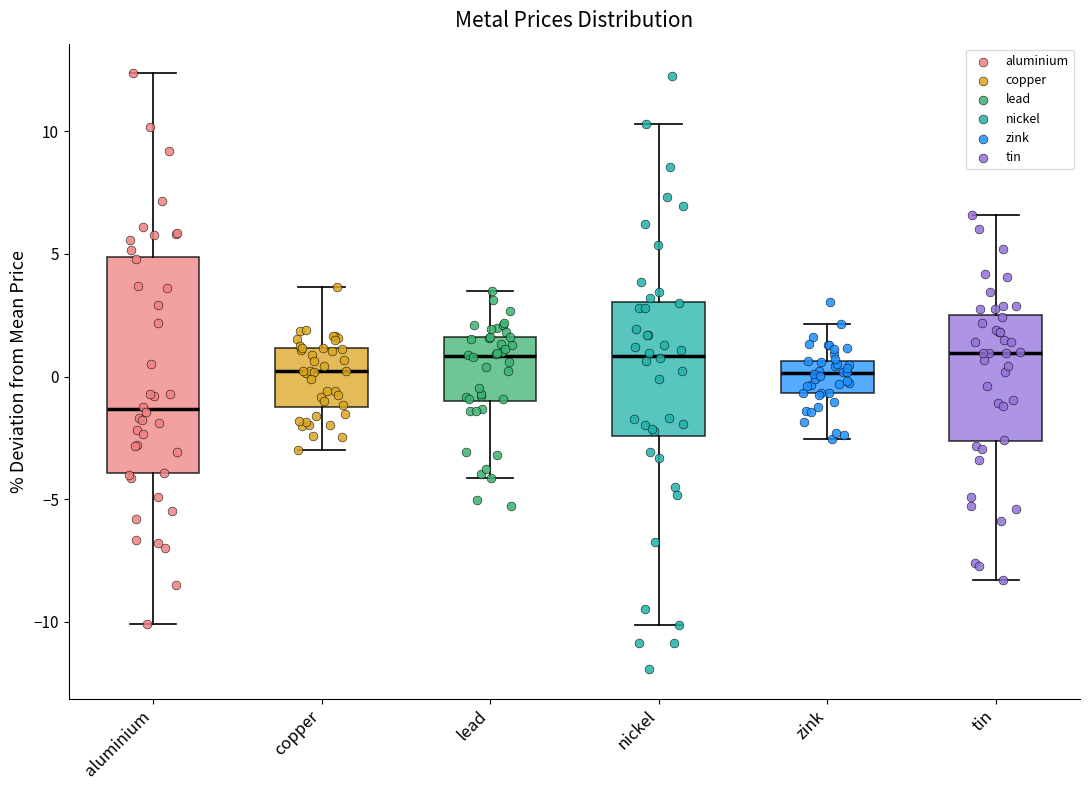

Comparing the boxes themselves (not the whiskers), which one is the tallest?

aluminium